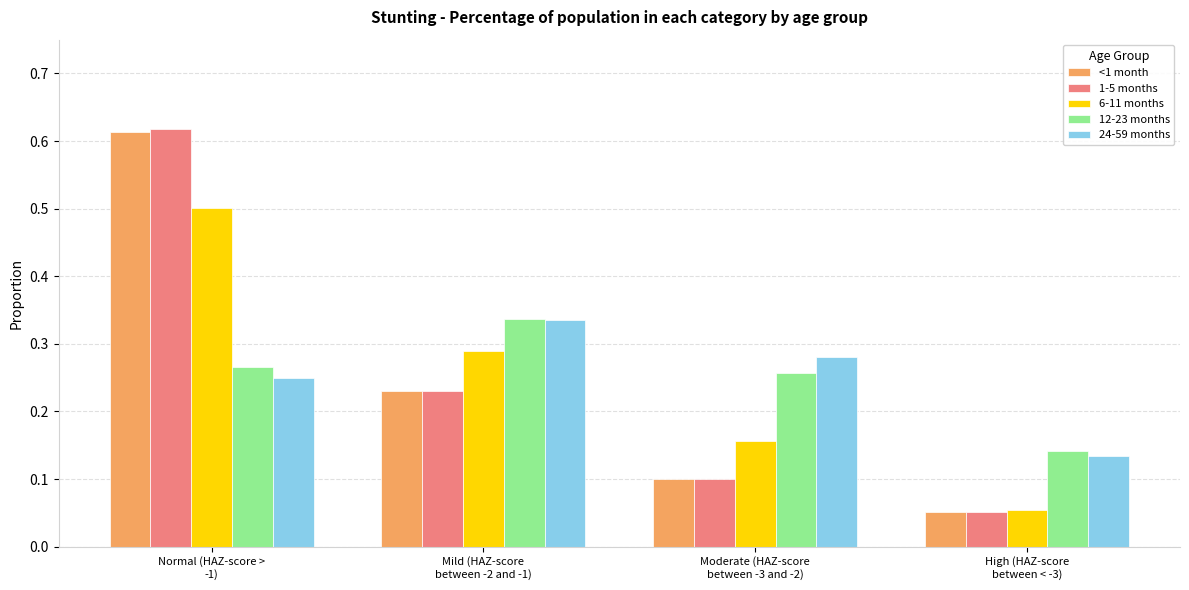

Which series has the largest range (max minus min)?

1-5 months